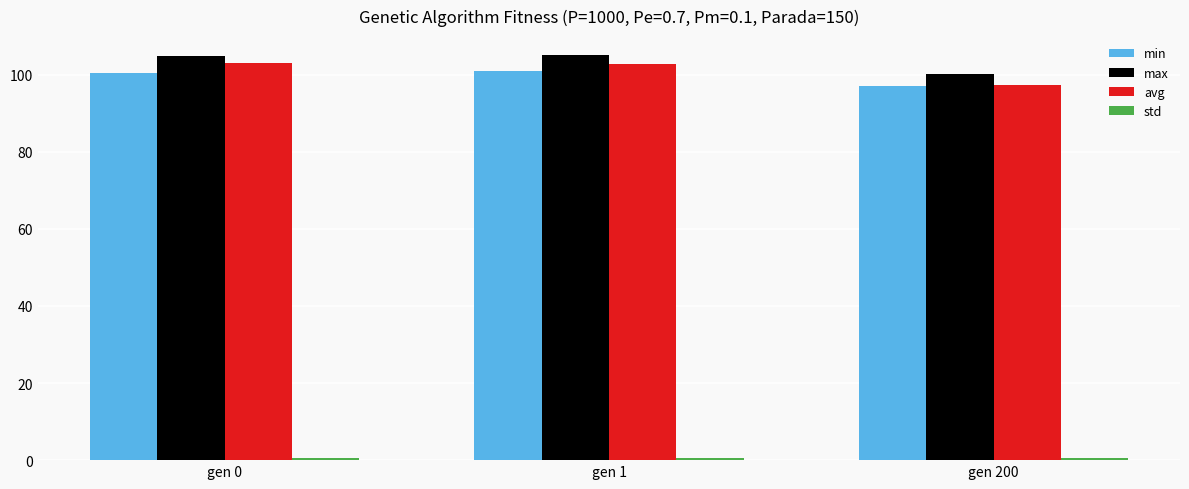

Are the bars grouped side by side (vs. stacked)?

Yes